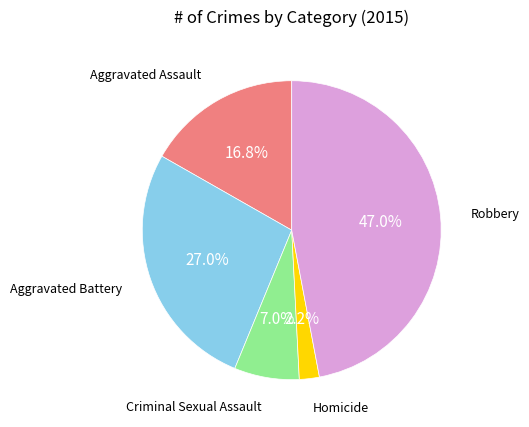

How much of the chart is everything except Homicide?

97.8%